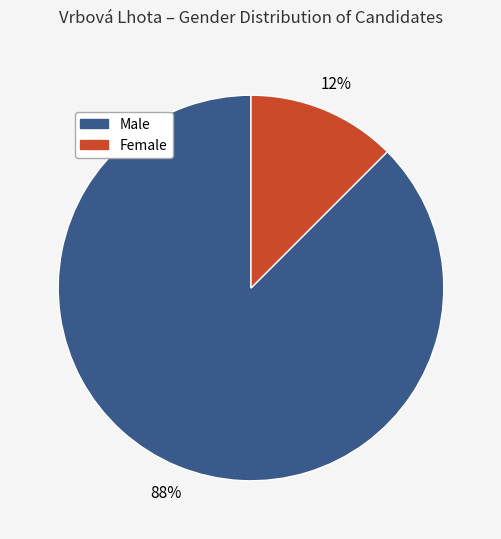

Is there any slice that represents more than half of the pie?

Yes